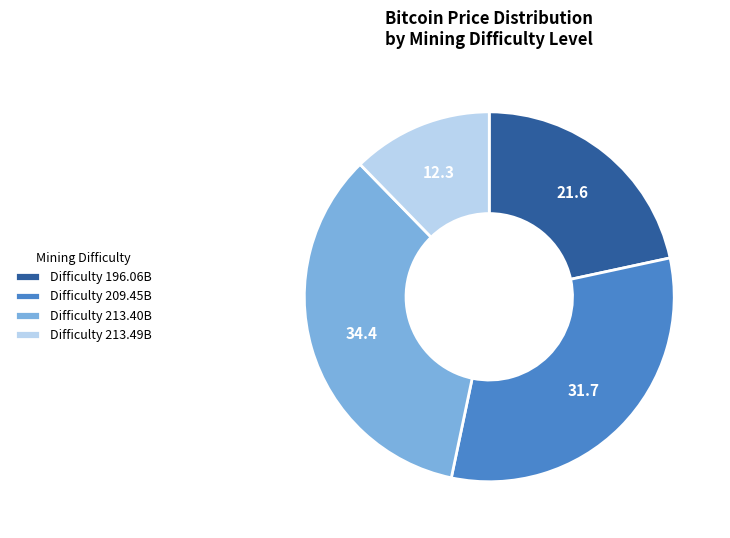

How many slices are in this pie chart?

4